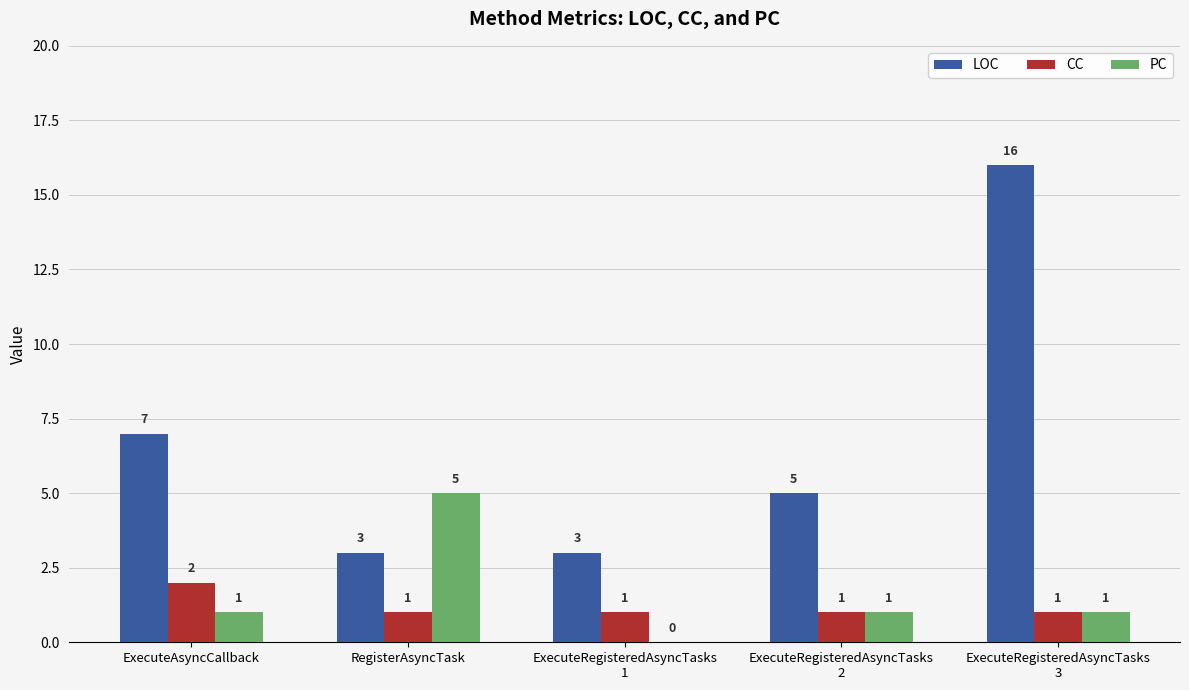

How many values in the CC series exceed 1?

1